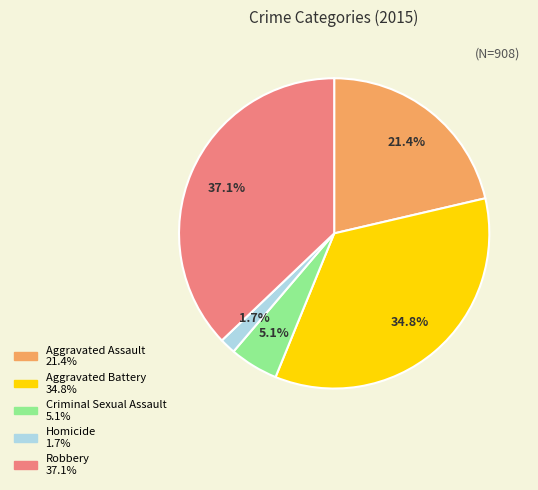

What is the total percentage of Criminal Sexual Assault and Aggravated Battery?

39.9%